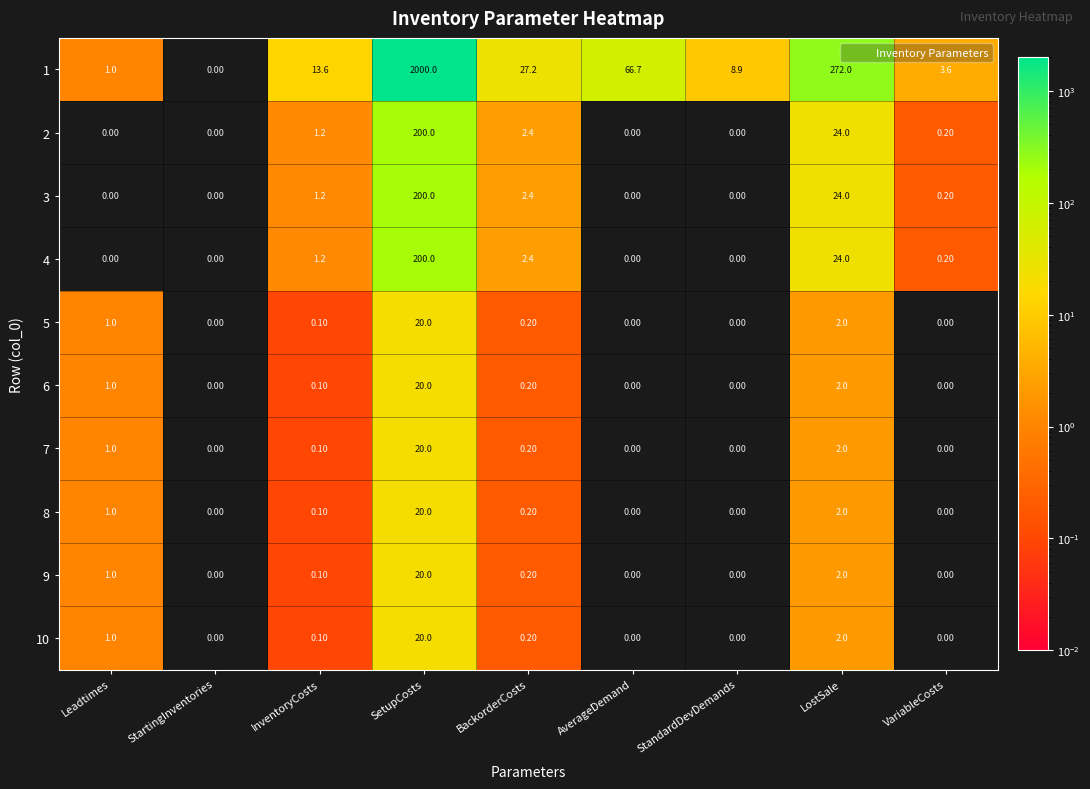

What is the difference between the maximum and minimum values in the 3 series?

200.0